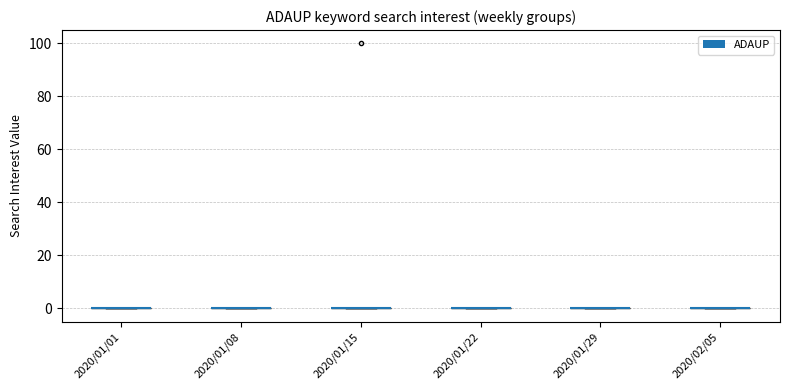

What is the sum of all values?

100